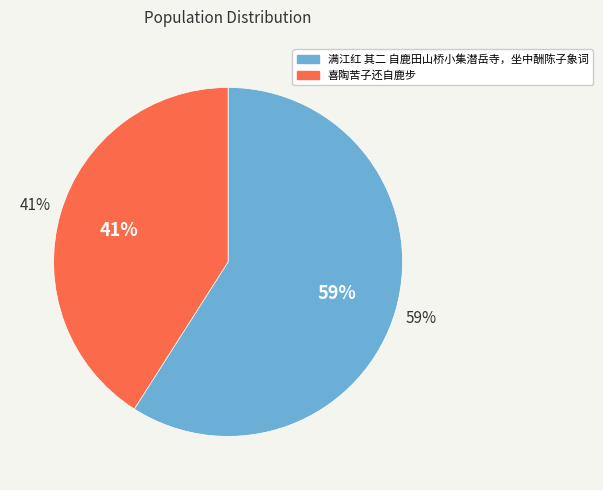

What is the ratio of the value at 满江红 其二 自鹿田山桥小集潜岳寺，坐中酬陈子象词 to the value at 喜陶苦子还自鹿步?

1.4